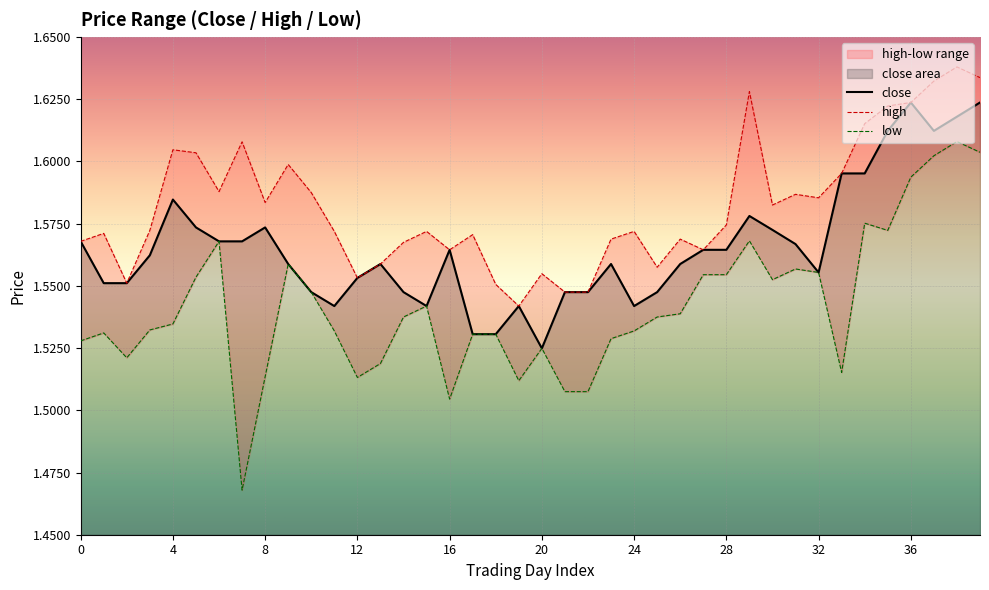

Which category has the highest value across all series?

38